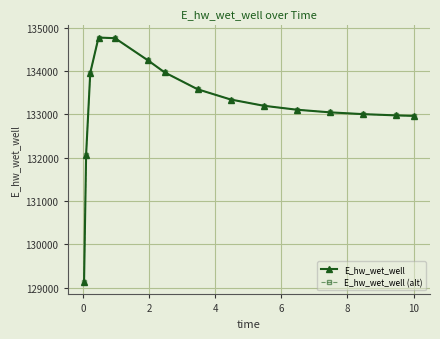

At how many categories does at least one series exceed 131058?

14